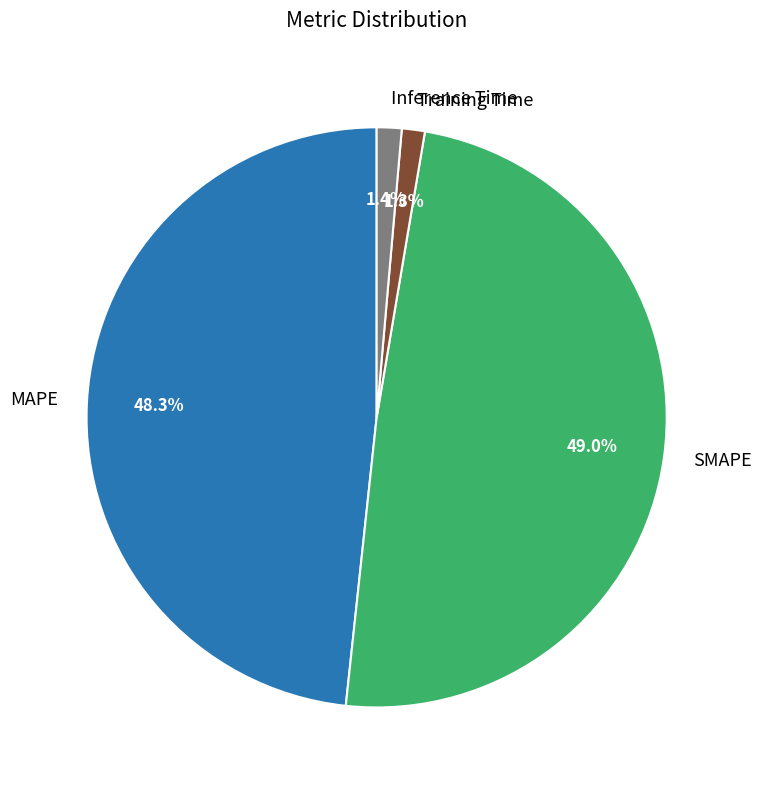

True or false: MAPE accounts for 48% of the total.

True